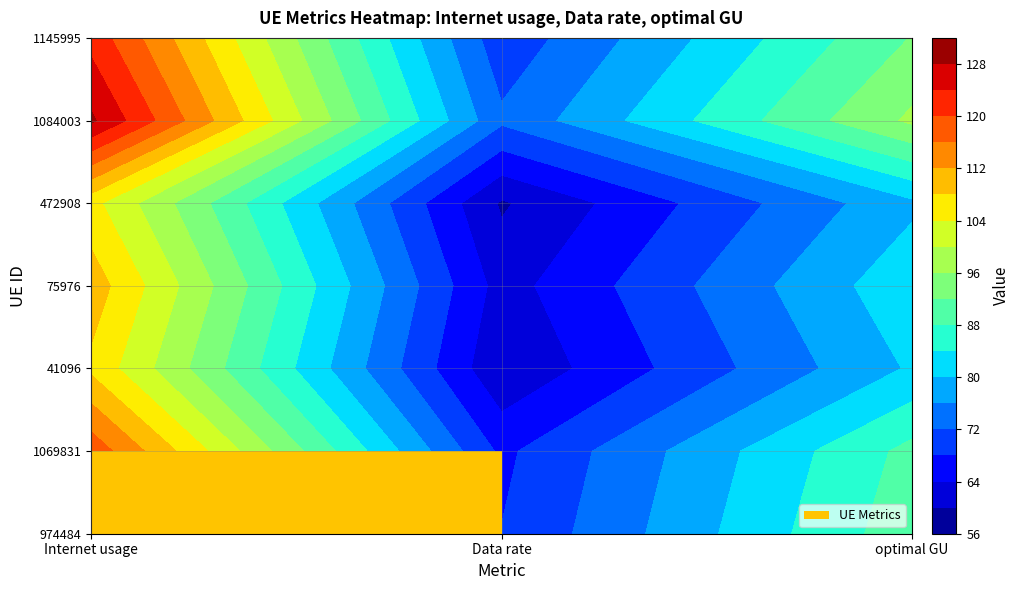

Reading left to right, transcribe all the data shown in this chart.

974484: 0=120.5	1=68.1	2=90.6
1069831: 0=118.7	1=67.1	2=89.2
41096: 0=107.1	1=60.5	2=80.5
75976: 0=110.2	1=62.3	2=82.9
472908: 0=105.2	1=59.5	2=79.1
1084003: 0=128.7	1=72.8	2=96.8
1145995: 0=122.6	1=69.3	2=92.2